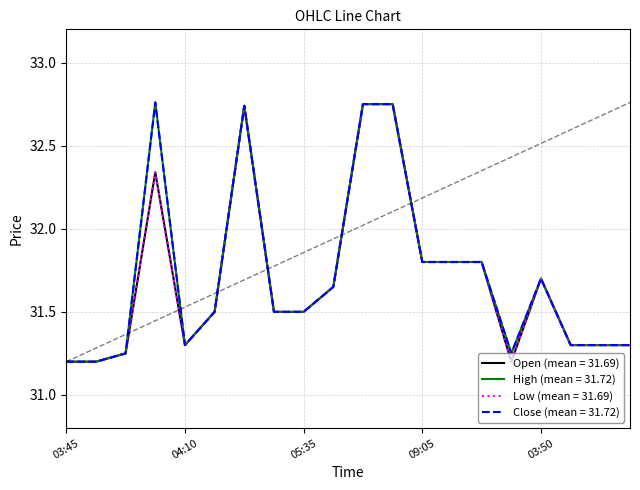

Does the chart have visible grid lines?

Yes